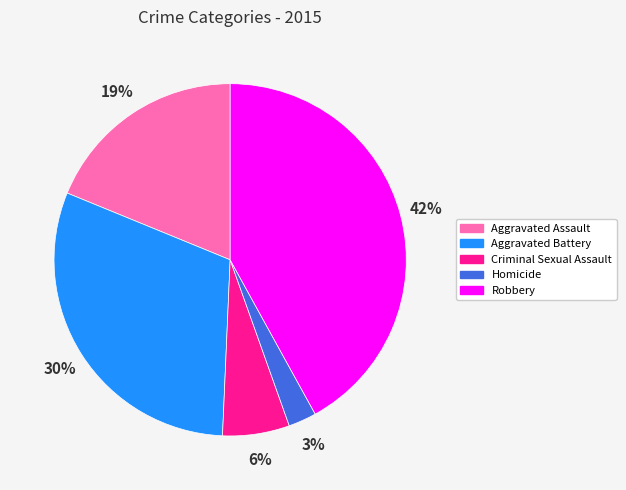

What is the largest slice in the pie chart?

Robbery